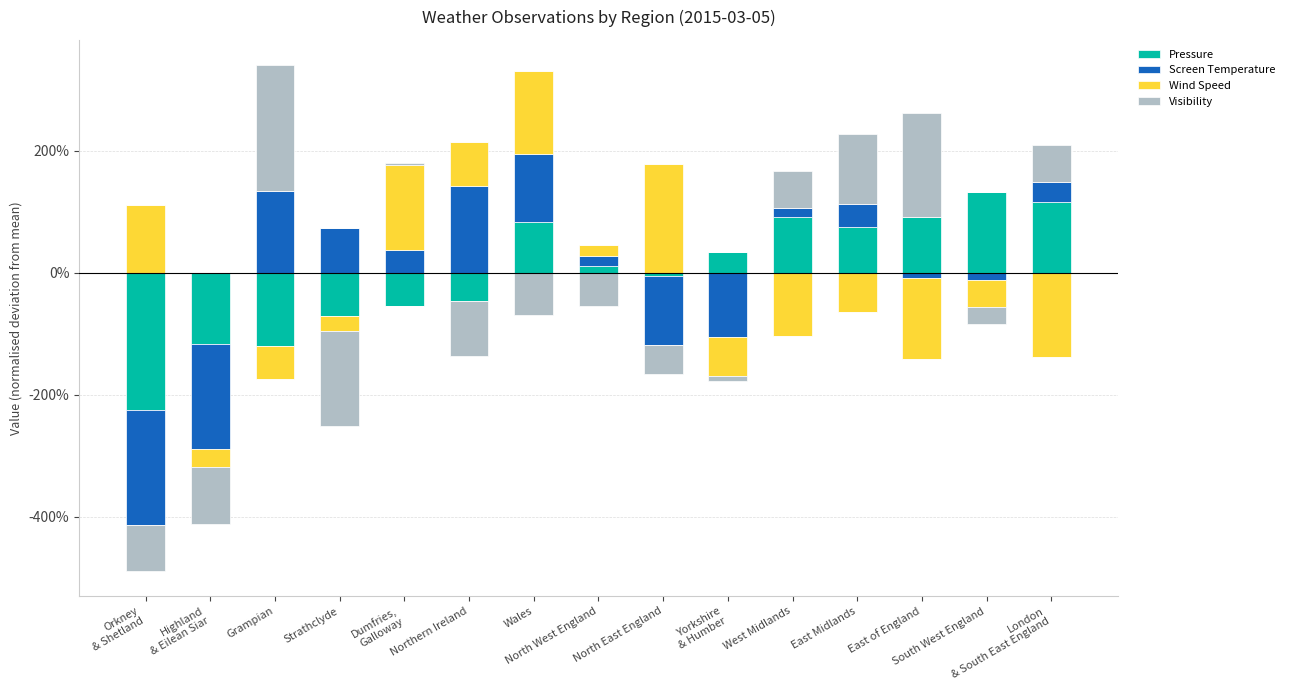

The value of Screen Temperature at London
& South East England is 32.3. True or false?

True